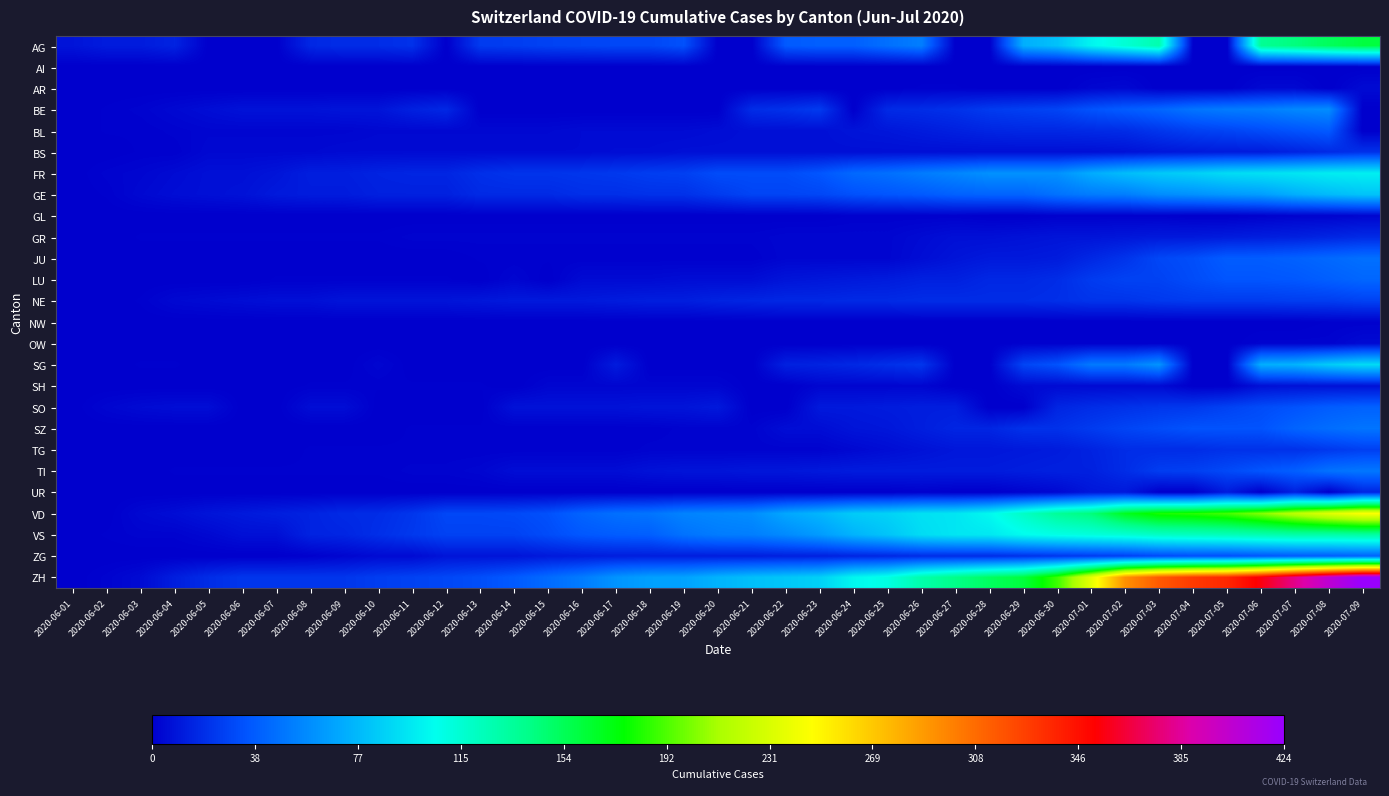

Which label corresponds to the smallest value in the chart?

2020-06-05